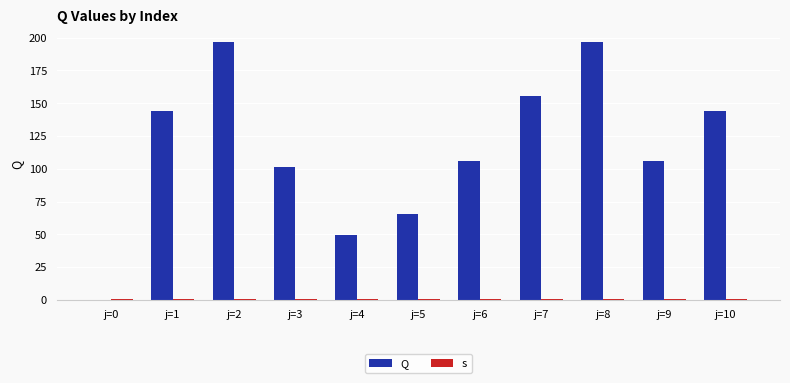

The Q series shows 155.6 at j=7. True or false?

True